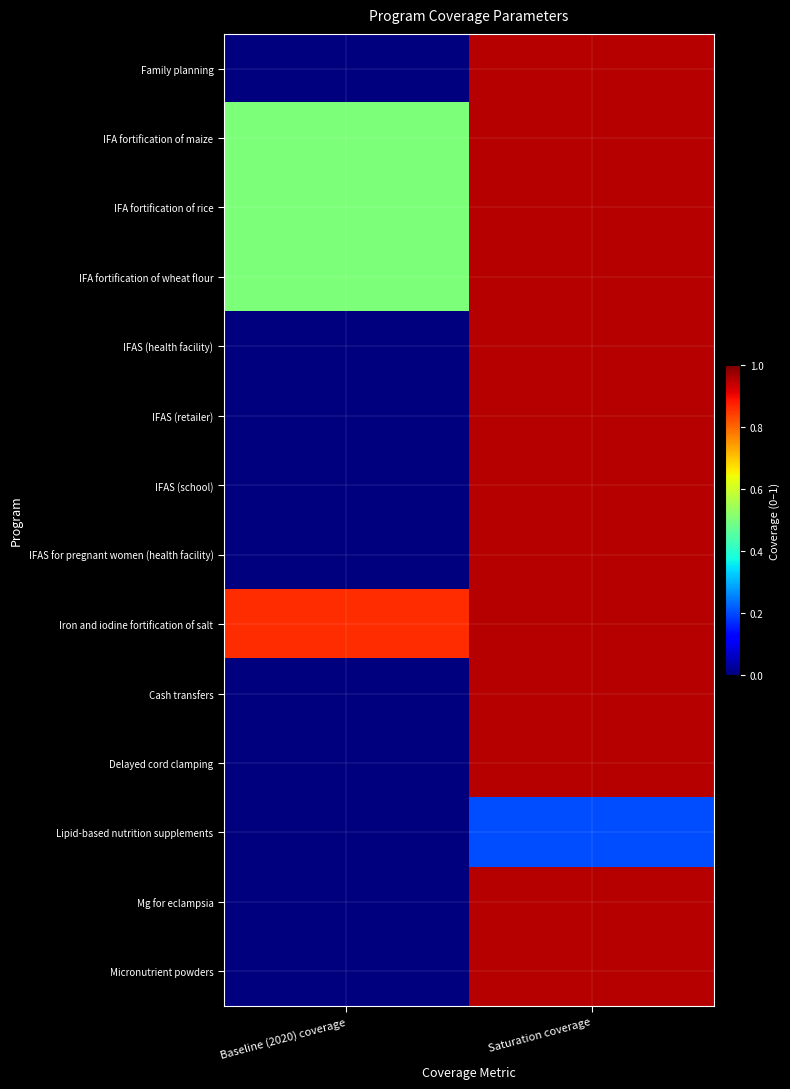

Reading left to right, extract all data points from this chart.

Family planning: Baseline (2020) coverage=0.0	Saturation coverage=0.9
IFA fortification of maize: Baseline (2020) coverage=0.5	Saturation coverage=0.9
IFA fortification of rice: Baseline (2020) coverage=0.5	Saturation coverage=0.9
IFA fortification of wheat flour: Baseline (2020) coverage=0.5	Saturation coverage=0.9
IFAS (health facility): Baseline (2020) coverage=0.0	Saturation coverage=0.9
IFAS (retailer): Baseline (2020) coverage=0.0	Saturation coverage=0.9
IFAS (school): Baseline (2020) coverage=0.0	Saturation coverage=0.9
IFAS for pregnant women (health facility): Baseline (2020) coverage=0.0	Saturation coverage=0.9
Iron and iodine fortification of salt: Baseline (2020) coverage=0.9	Saturation coverage=0.9
Cash transfers: Baseline (2020) coverage=0.0	Saturation coverage=0.9
Delayed cord clamping: Baseline (2020) coverage=0.0	Saturation coverage=0.9
Lipid-based nutrition supplements: Baseline (2020) coverage=0.0	Saturation coverage=0.2
Mg for eclampsia: Baseline (2020) coverage=0.0	Saturation coverage=0.9
Micronutrient powders: Baseline (2020) coverage=0.0	Saturation coverage=0.9